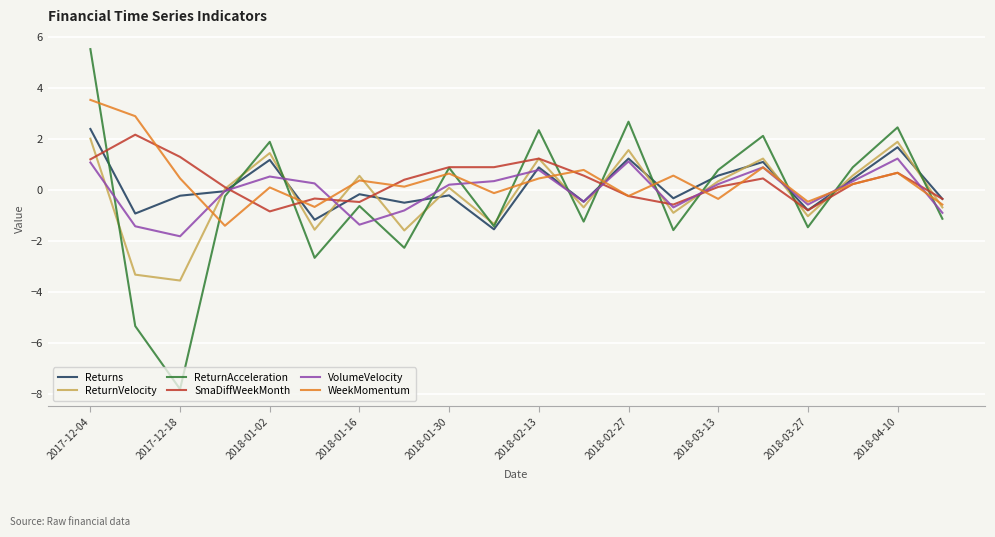

Which series has the widest spread of values?

ReturnAcceleration